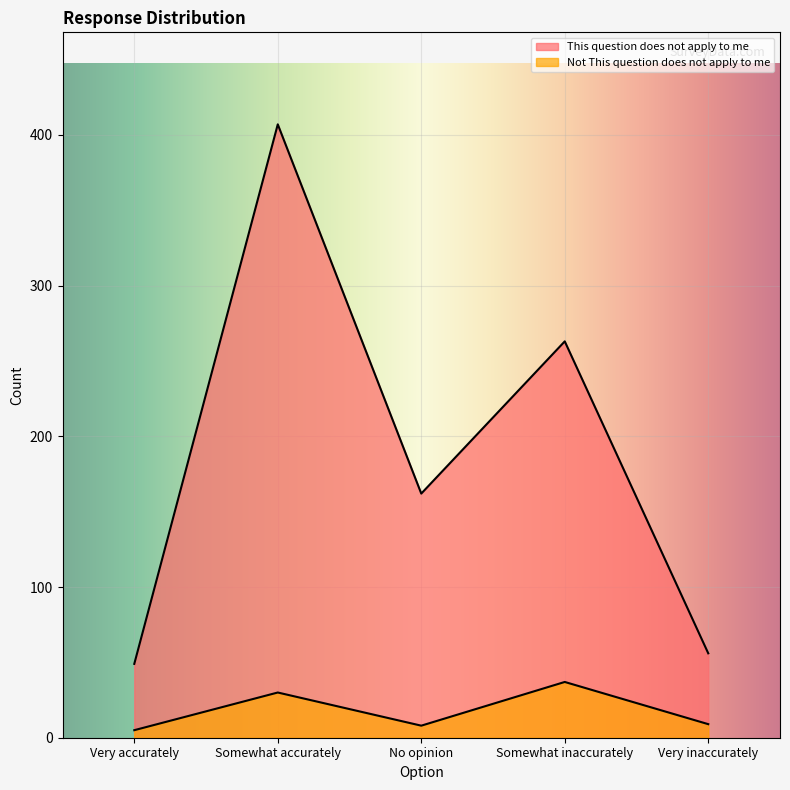

How many values in the Not This question does not apply to me series are below 9?

2